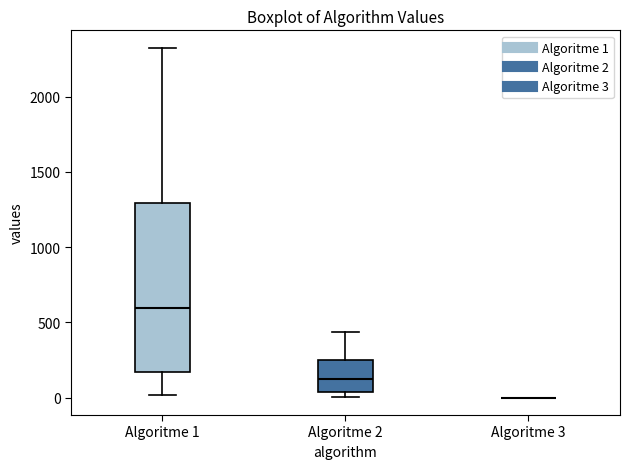

Reading left to right, transcribe this box plot: for each box, give where its median line is, the range the box spans, and where its two whiskers end, as read against the y-axis. The values are not printed on the chart, so give them approximately, as read against the axis.

Algoritme 1: median 600, box 150 to 1300, whiskers 0 to 2350
Algoritme 2: median 150, box 50 to 250, whiskers 0 to 450
Algoritme 3: box collapsed to a line at 0, whiskers 0 to 0